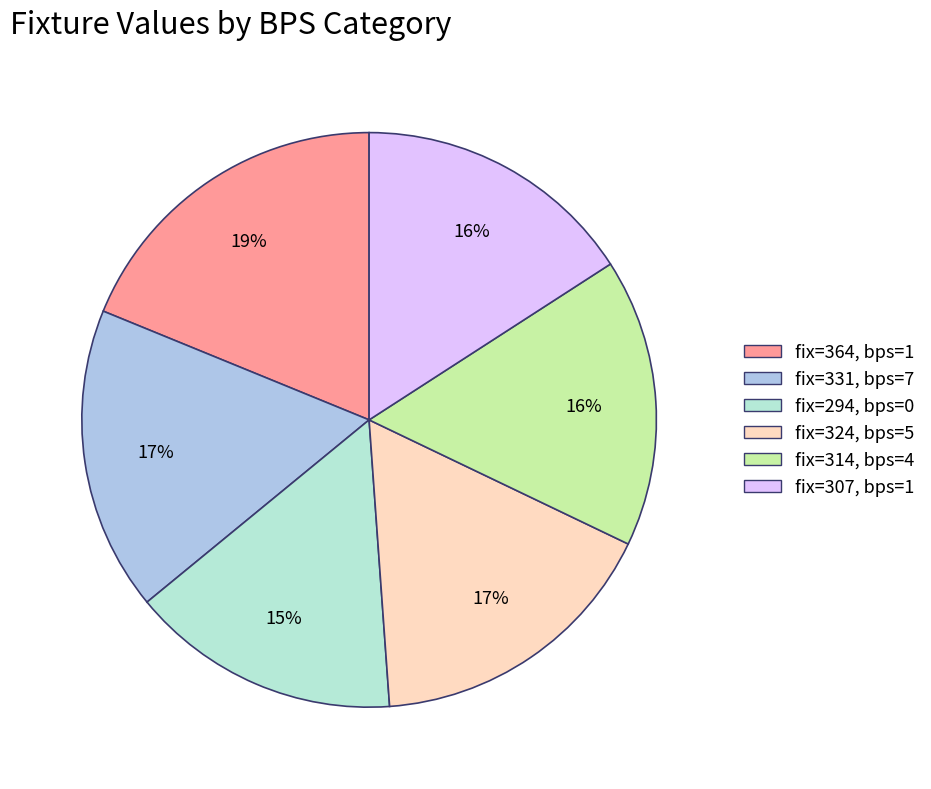

To the nearest percent, what is the average slice percentage?

17%